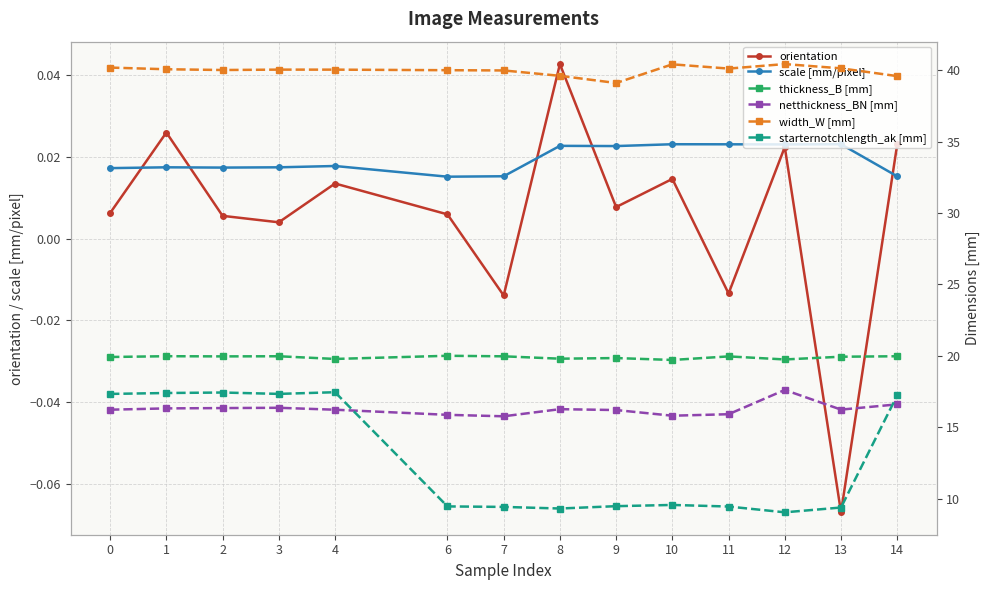

True or false: width_W [mm] and netthickness_BN [mm] intersect in this chart.

False